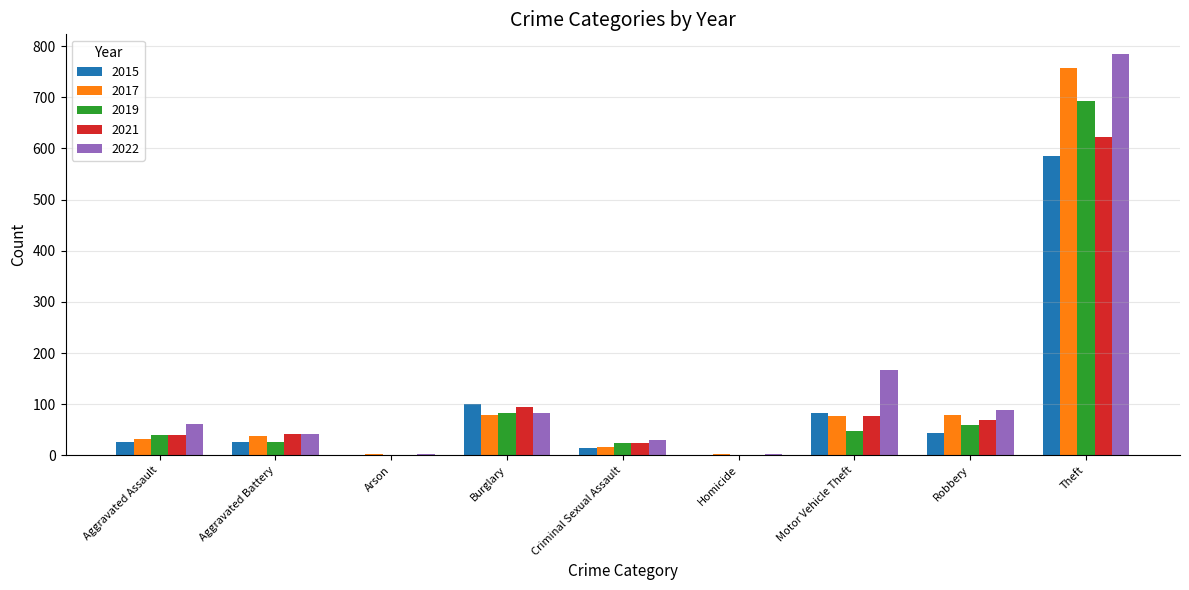

At which category does the chart reach its peak across all series?

Theft